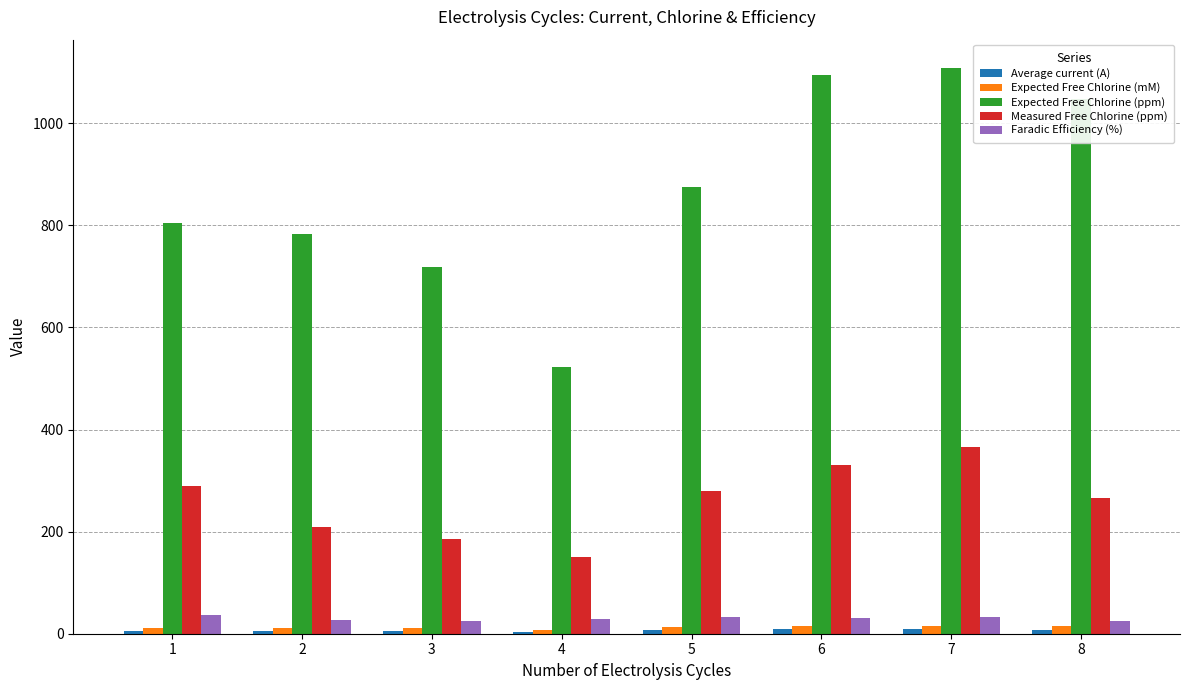

What is the maximum value shown in the chart?

1108.2